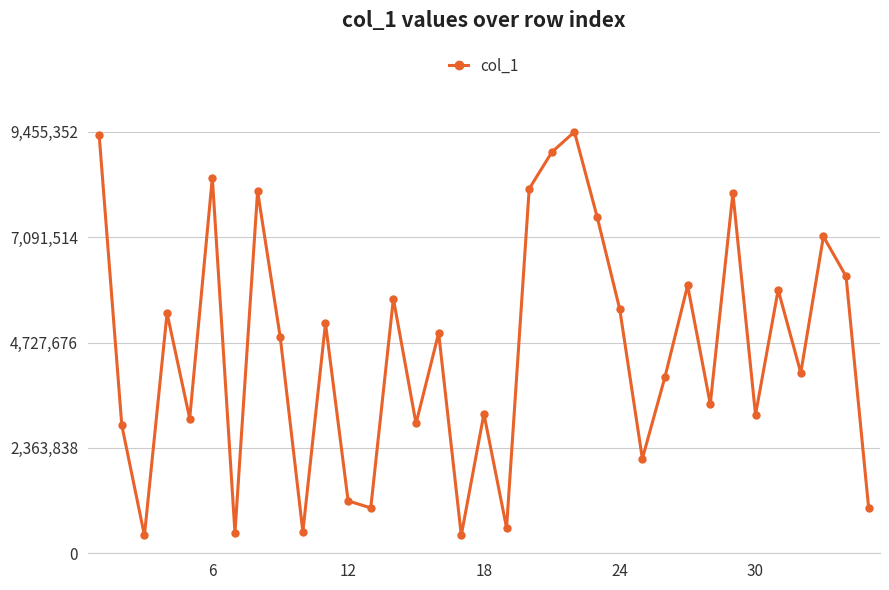

How many series are shown in this chart?

1